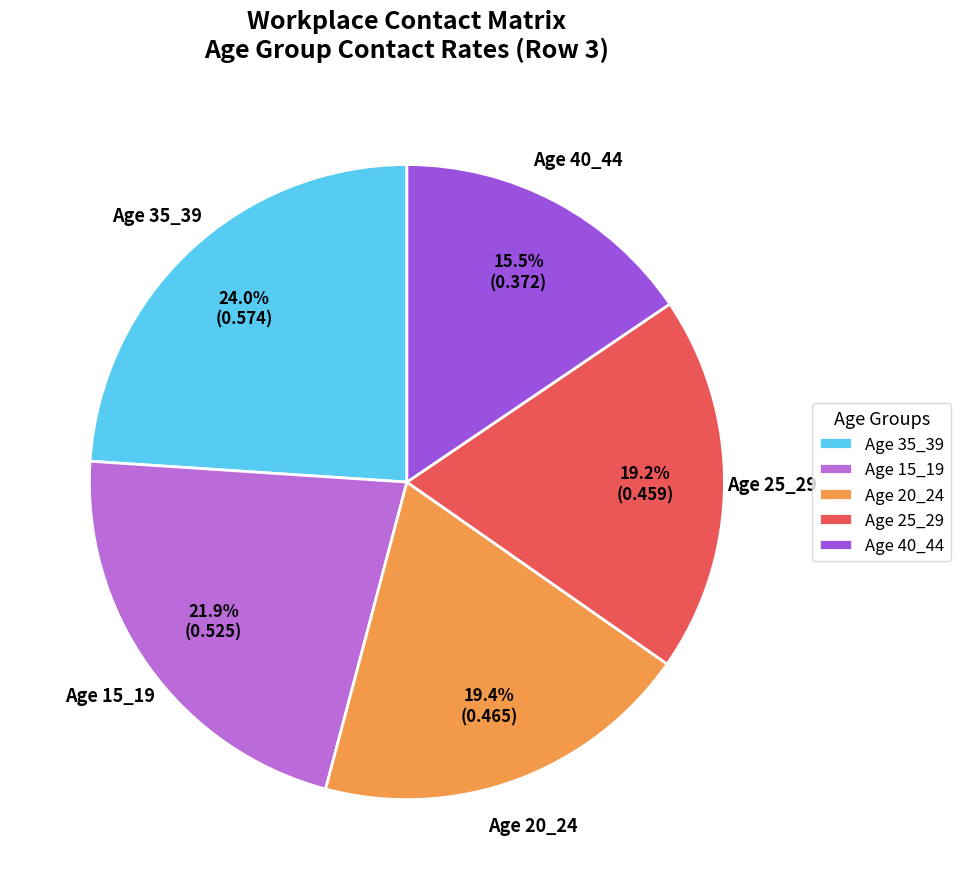

Does Age 25_29 represent more than half of the total?

No